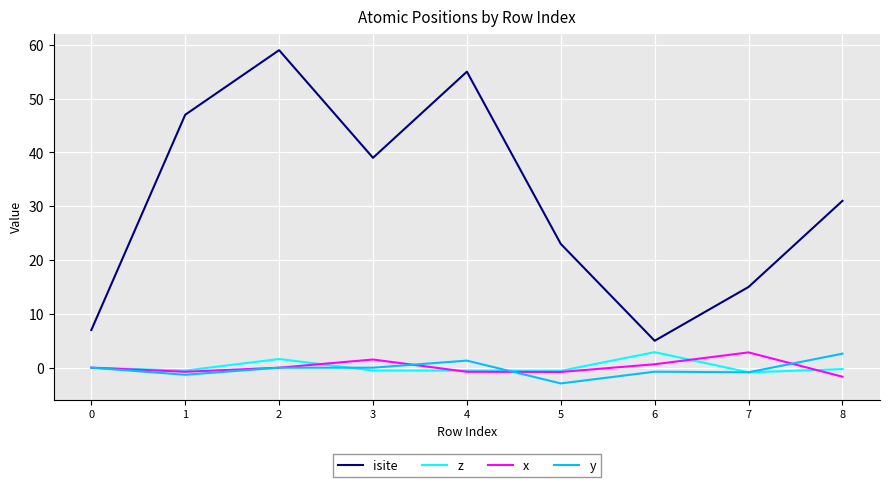

At which label does x reach its peak?

7